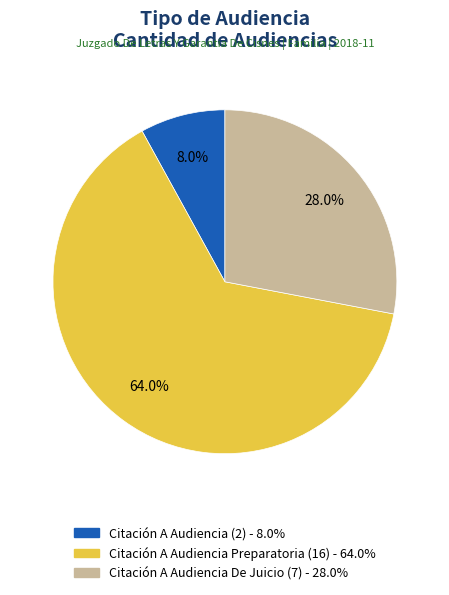

Is there any slice that represents more than half of the pie?

Yes